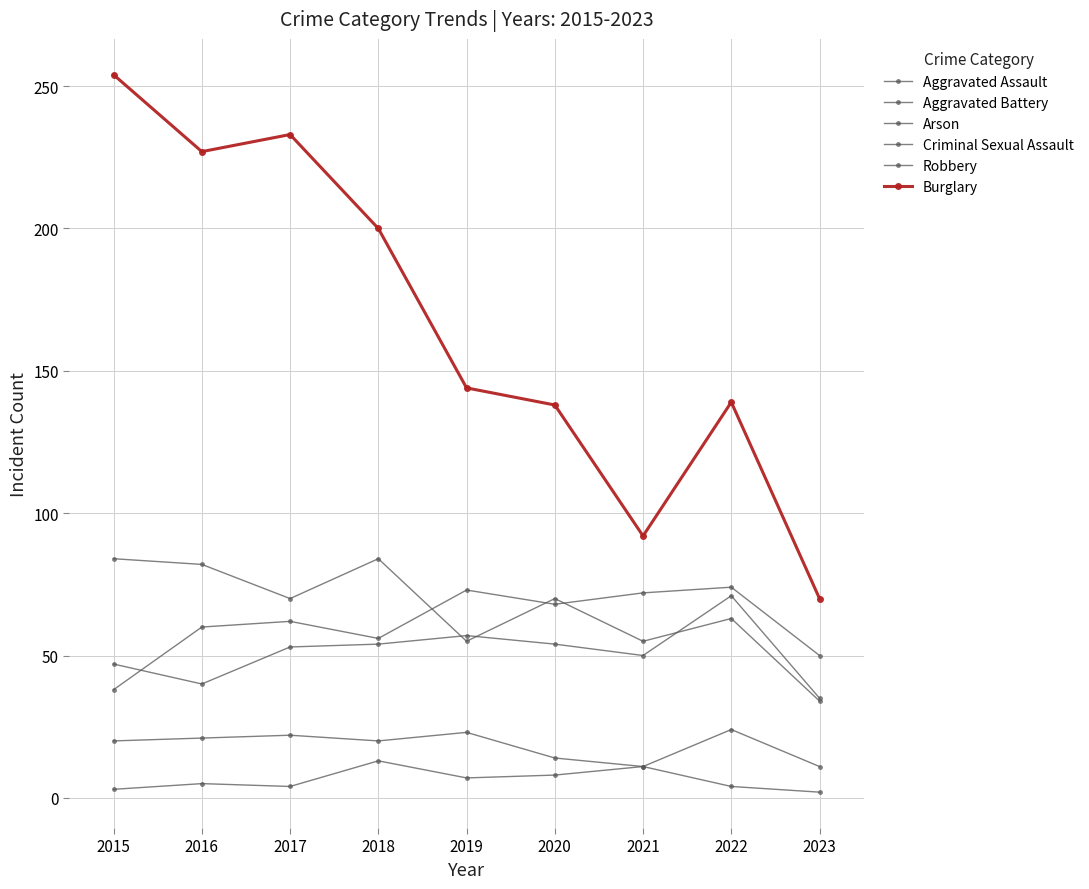

What is the difference between the maximum and minimum values in the Arson series?

11